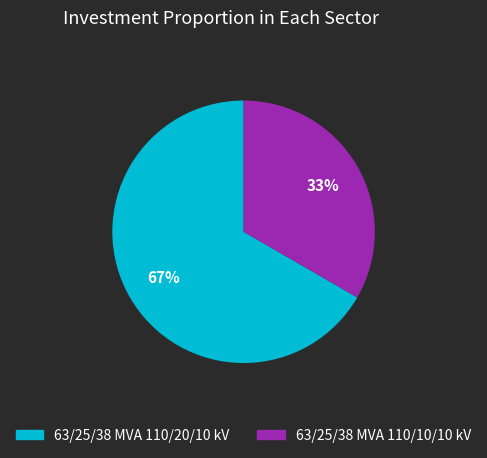

Is it true that 63/25/38 MVA 110/10/10 kV is 47% of the pie?

False